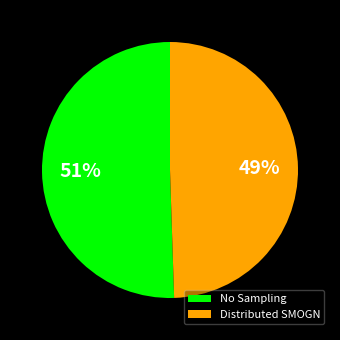

Rank the categories by value from highest to lowest.

No Sampling, Distributed SMOGN